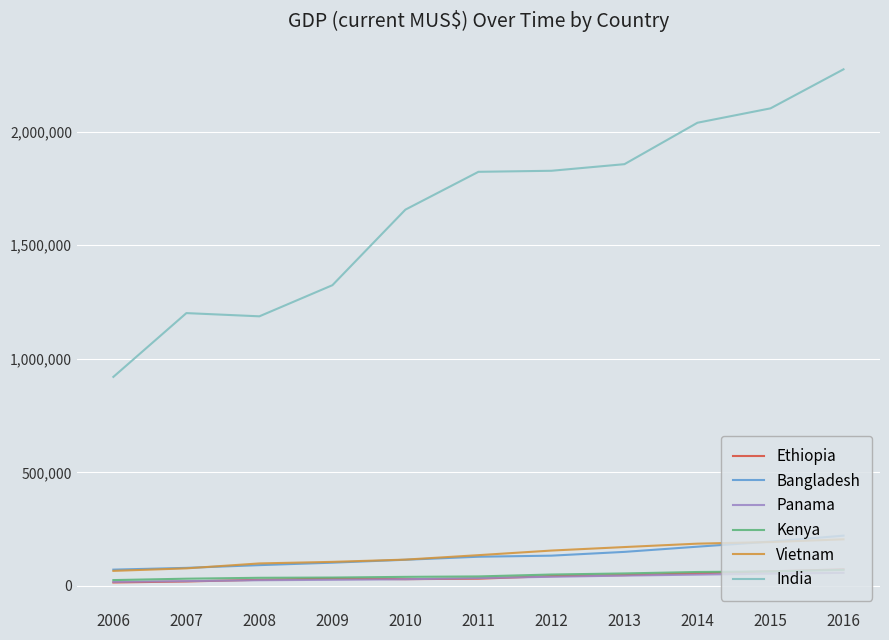

Is the value of Kenya at 2011 greater than the value of India at 2007?

No